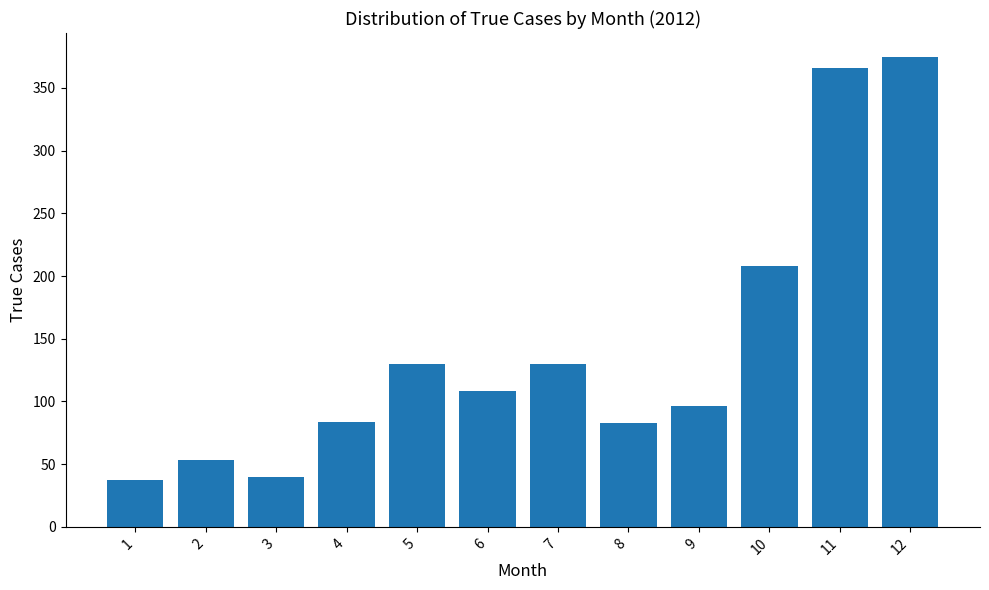

Is it true that the value at 6 is 108?

True